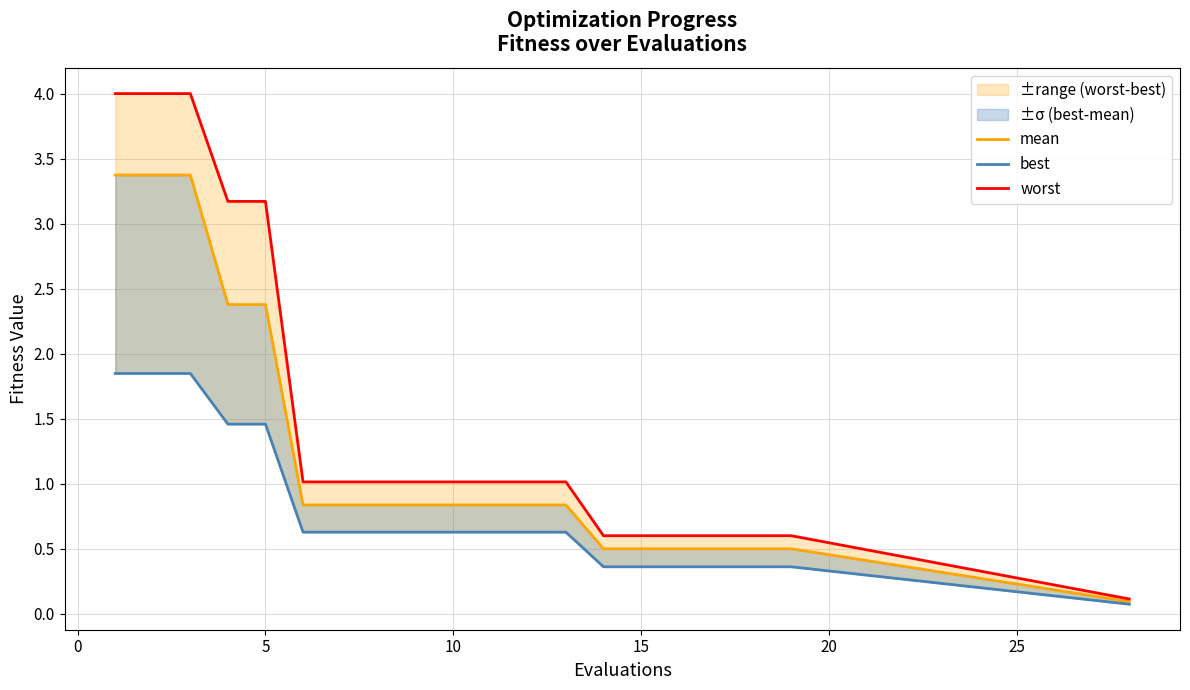

What is the difference between the maximum and minimum values in the mean series?

3.3